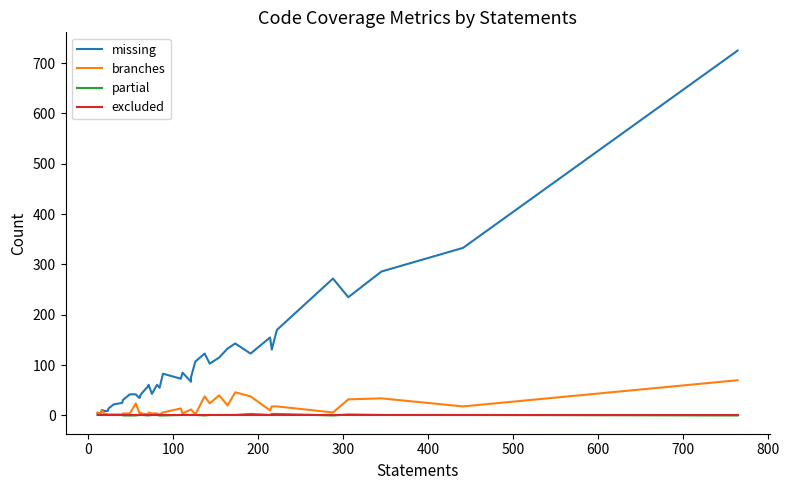

Reading left to right, transcribe all the data shown in this chart.

missing: 4	5	11	9	9	14	22	25	31	42	42	35	36	39	44	59	61	43	61	55	83	73	85	67	76	107	123	103	115	133	143	123	155	131	170	272	235	286	333	725
branches: 6	2	10	4	2	2	2	2	4	4	24	6	2	6	4	2	6	4	4	2	6	14	4	12	12	2	38	24	40	20	46	38	10	18	18	6	32	34	18	70
partial: 1	1	1	1	1	1	1	1	0	0	0	1	1	1	1	0	0	1	1	0	0	1	1	1	1	1	0	1	1	1	1	3	1	3	3	0	2	1	1	0
excluded: 0	0	0	0	0	0	0	0	0	0	0	0	0	0	0	0	0	0	0	0	0	0	0	0	0	0	0	0	0	0	0	0	0	0	0	0	0	0	0	0